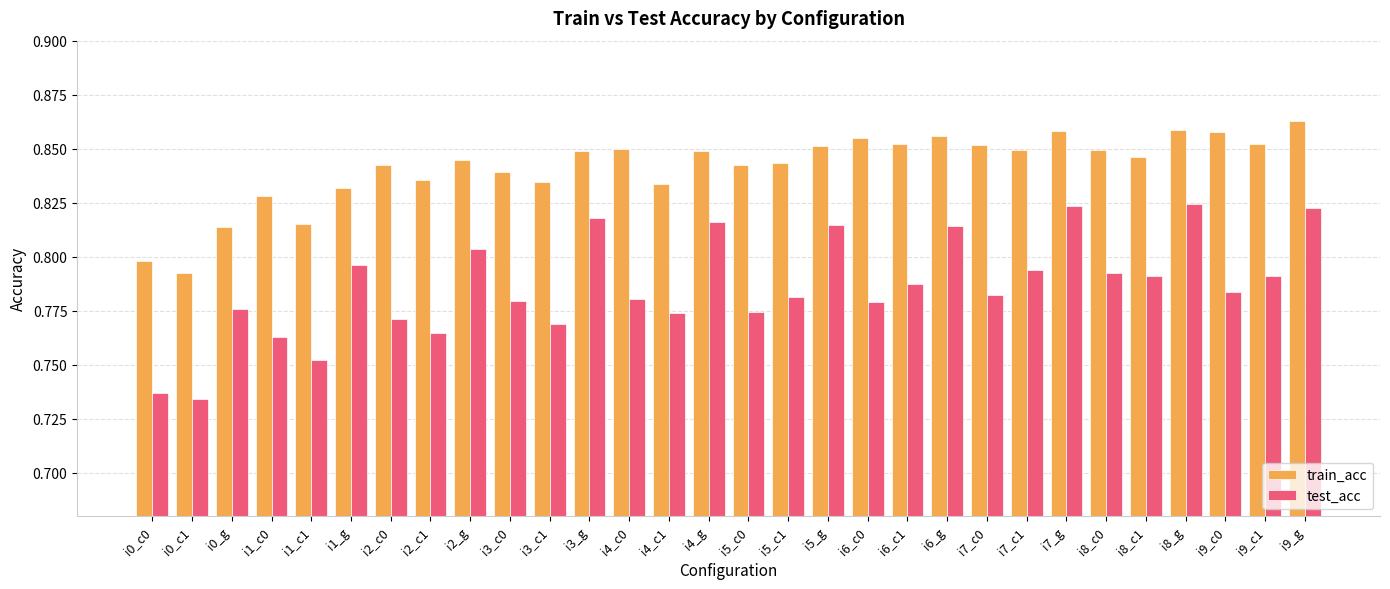

At how many categories does at least one series exceed 0?

30